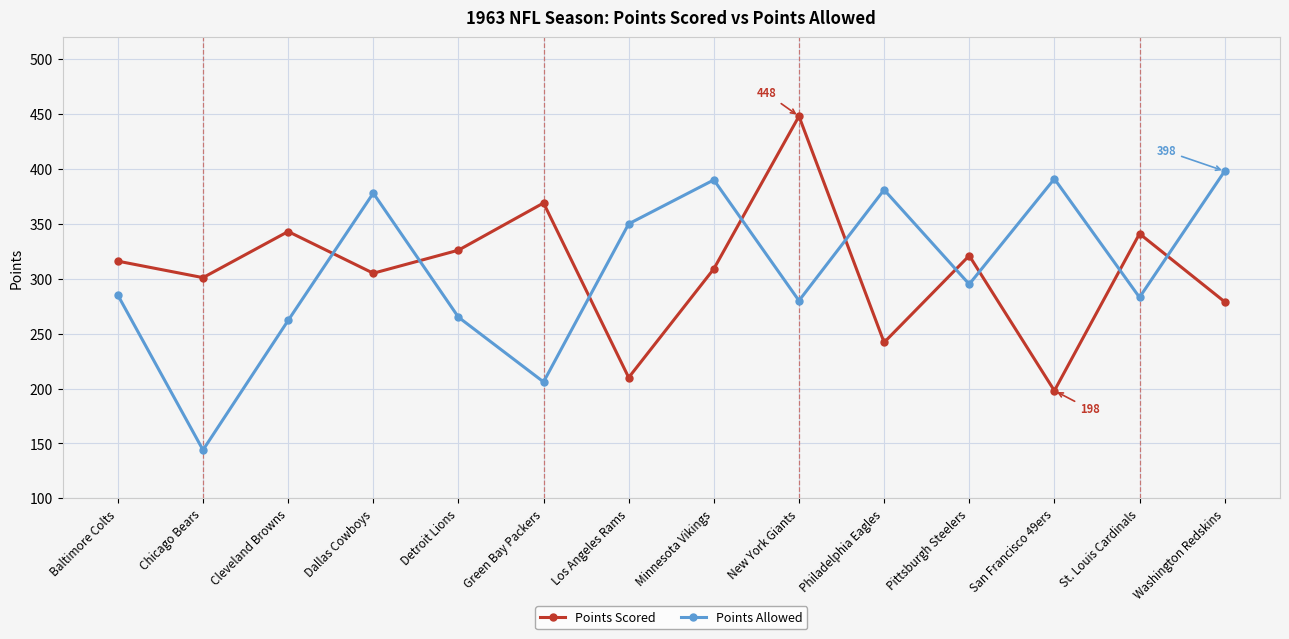

What are all the series names shown in the legend?

Points Scored, Points Allowed